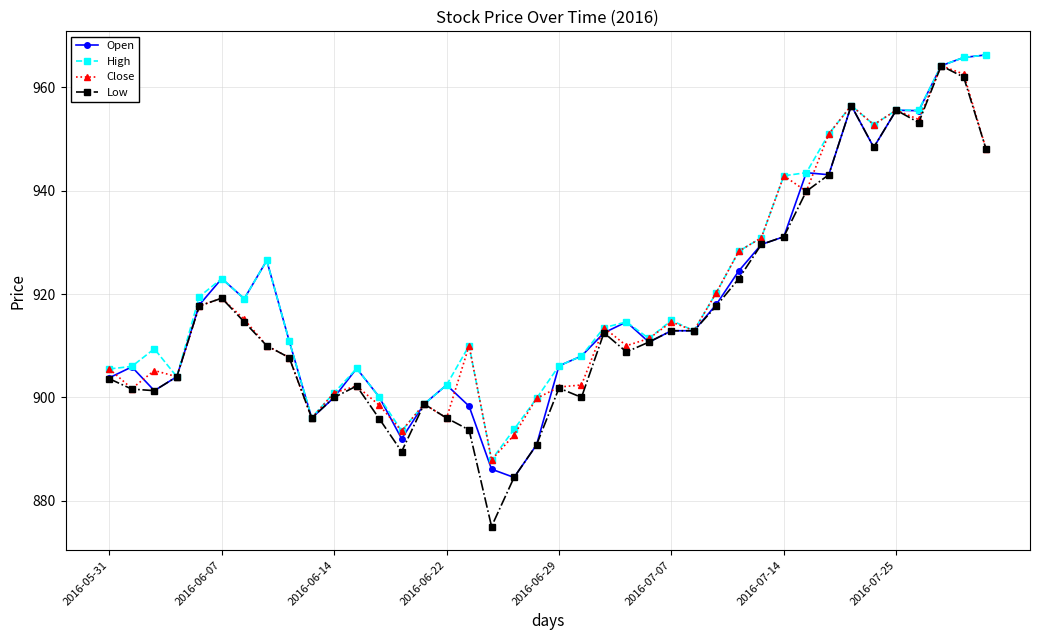

Which series has the largest range (max minus min)?

Low